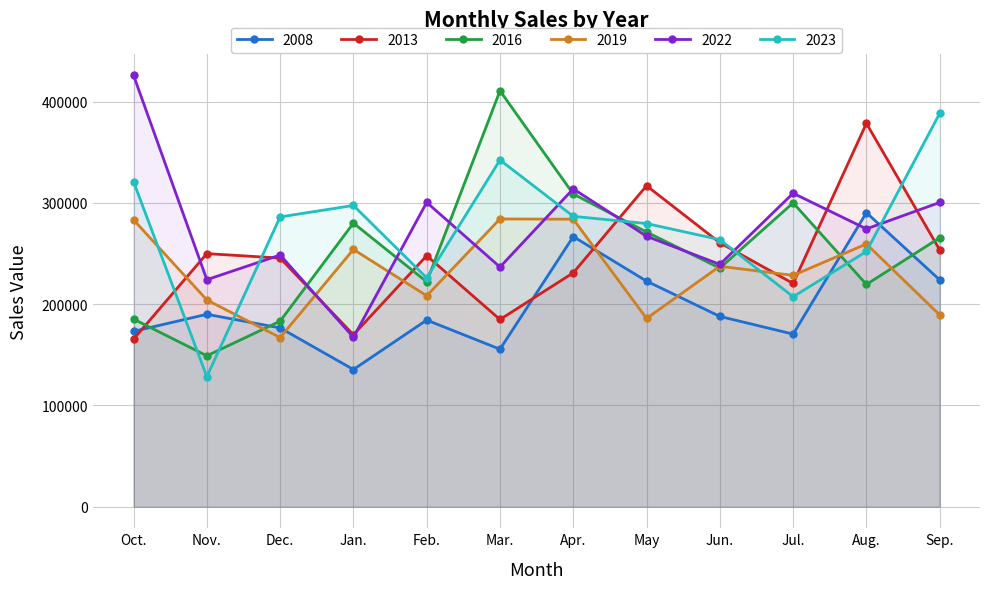

What is the sum of the 2019 values at Nov. and Oct.?

487407.5